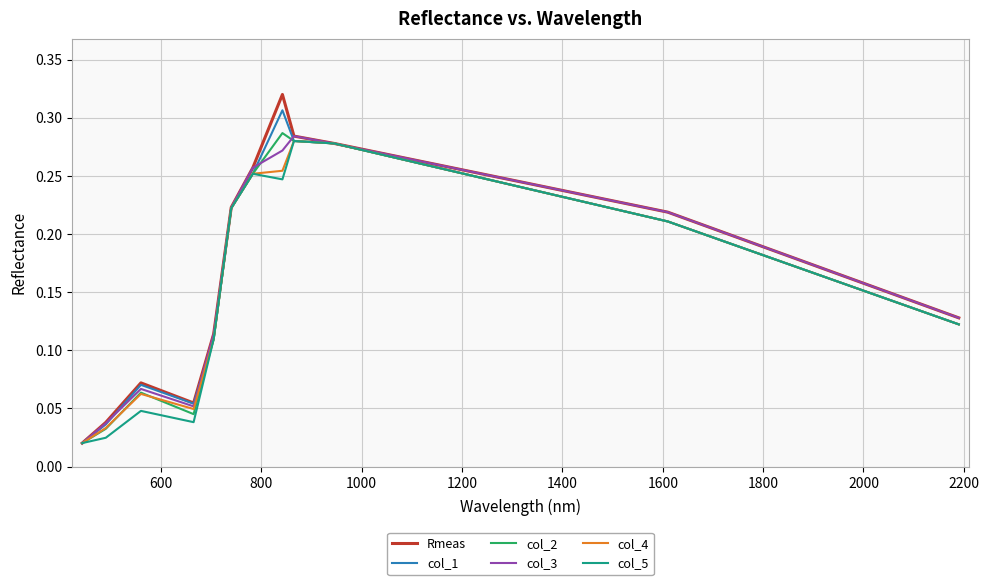

Is this an area chart (filled region under the line)?

No